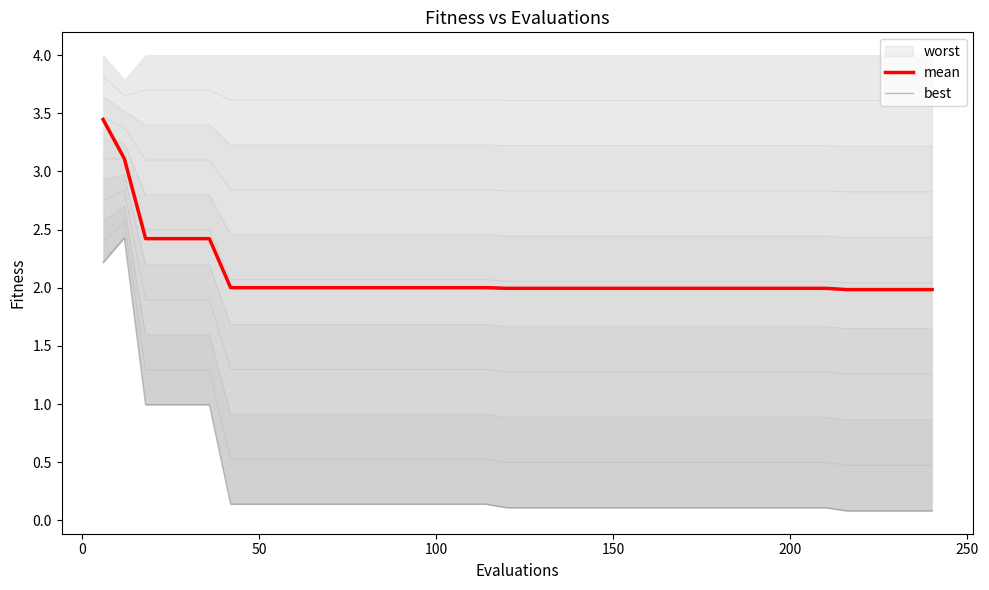

What is the highest value of the best series?

2.4